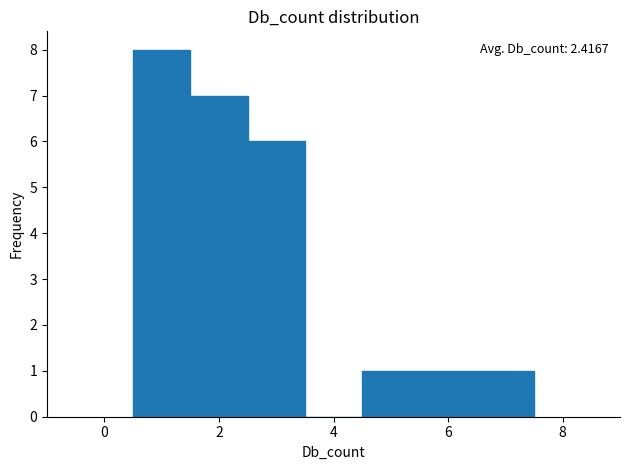

Which range on the x-axis has the tallest bar?

0.5 to 1.5